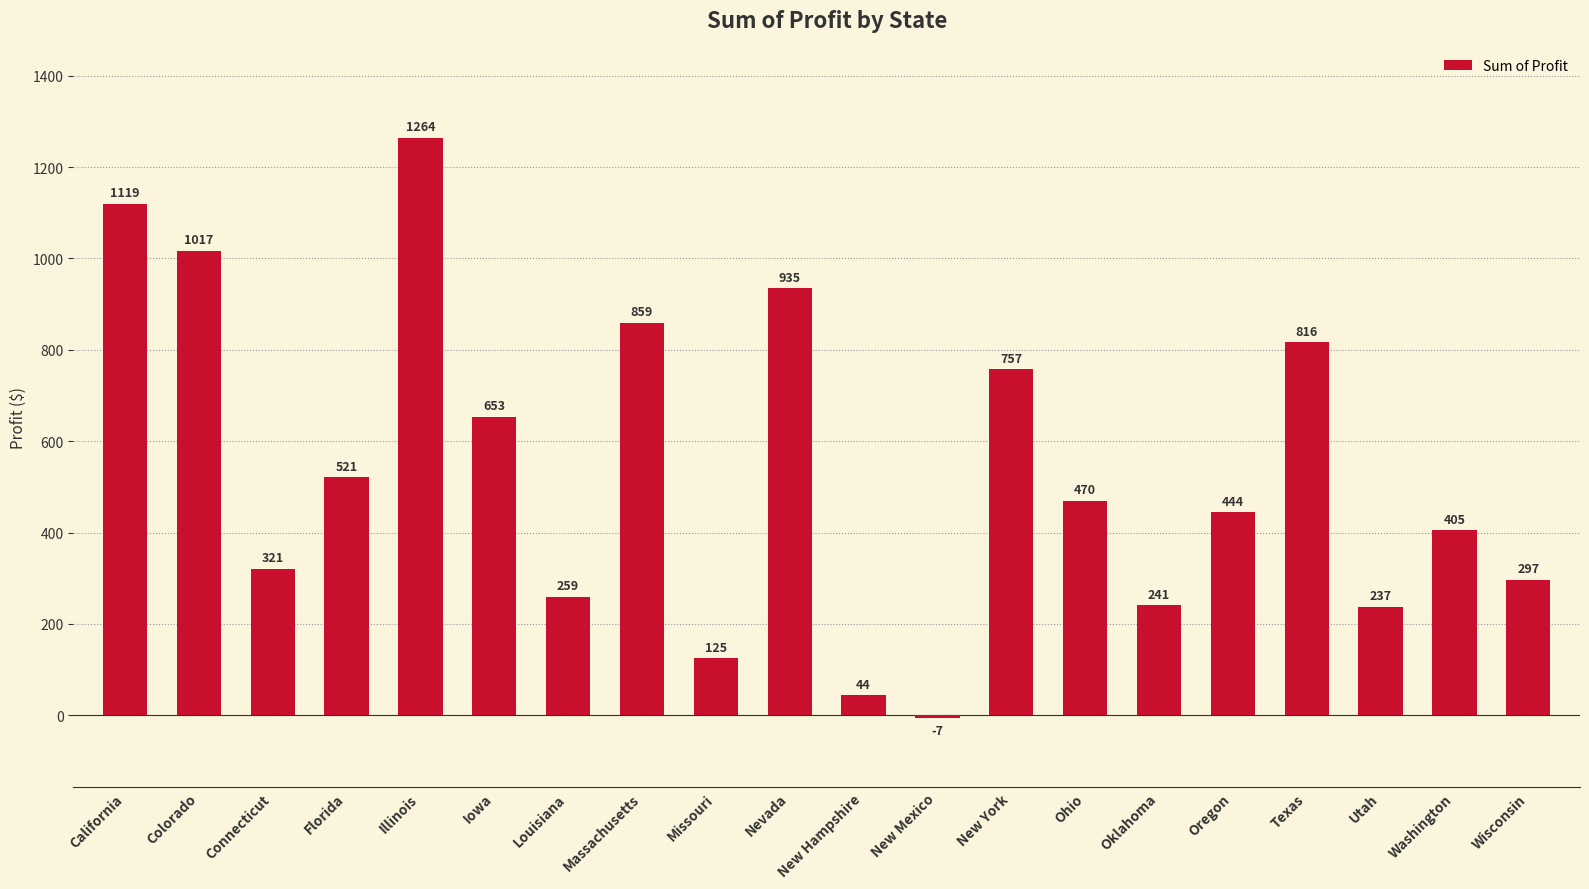

Is it true that the value at Connecticut is 556?

False